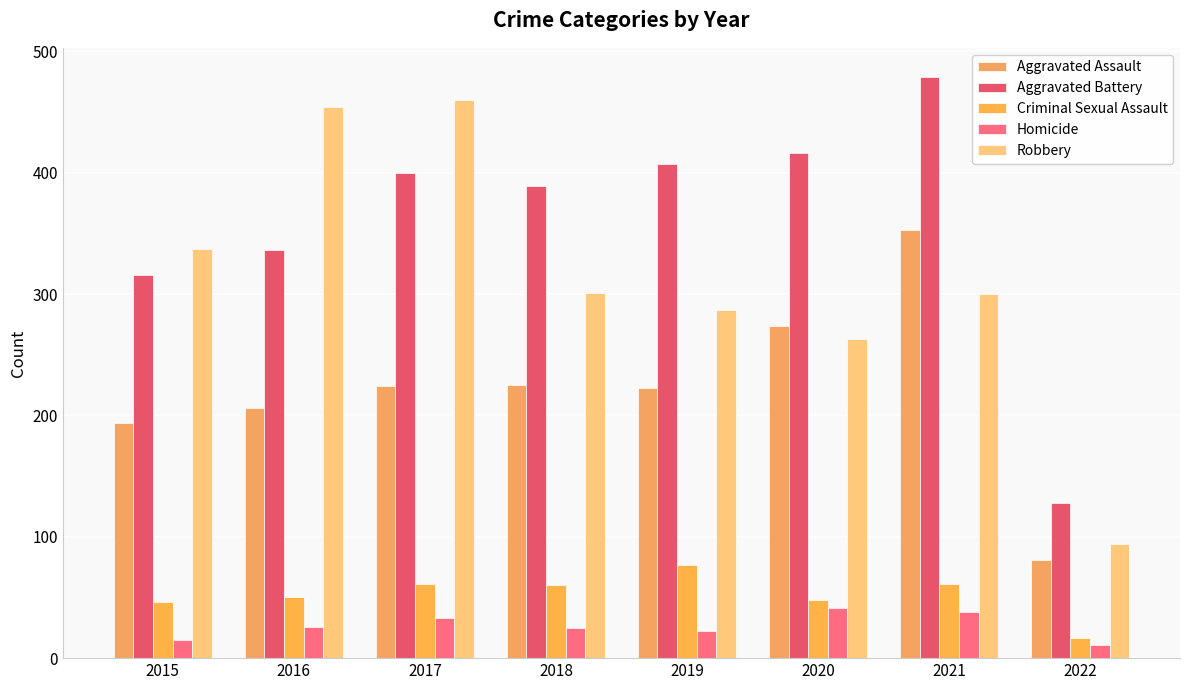

Is it true that Aggravated Assault equals 46 at 2019?

False